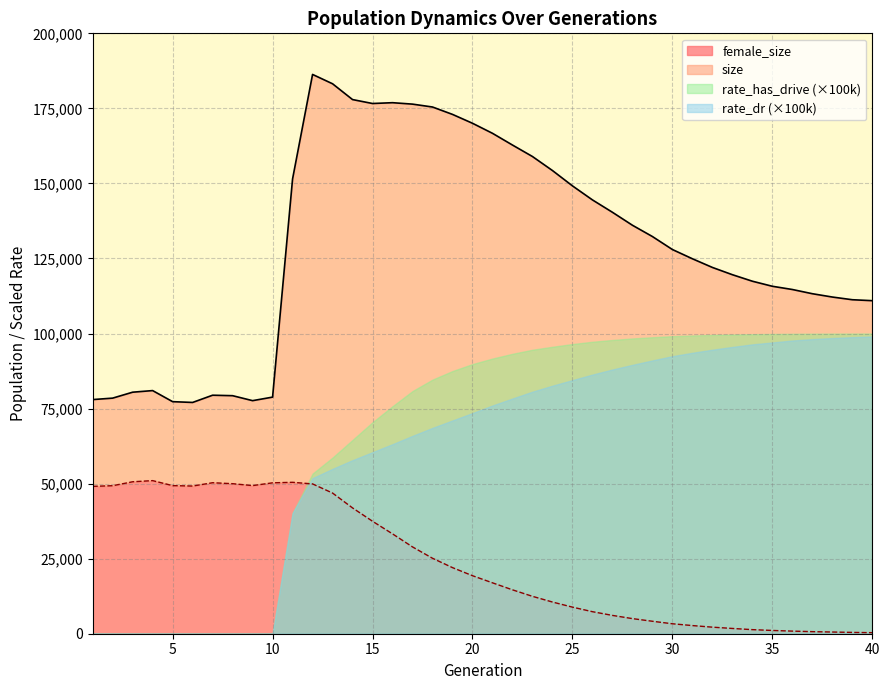

Read the female_size value at 12, to the nearest 50.

49900